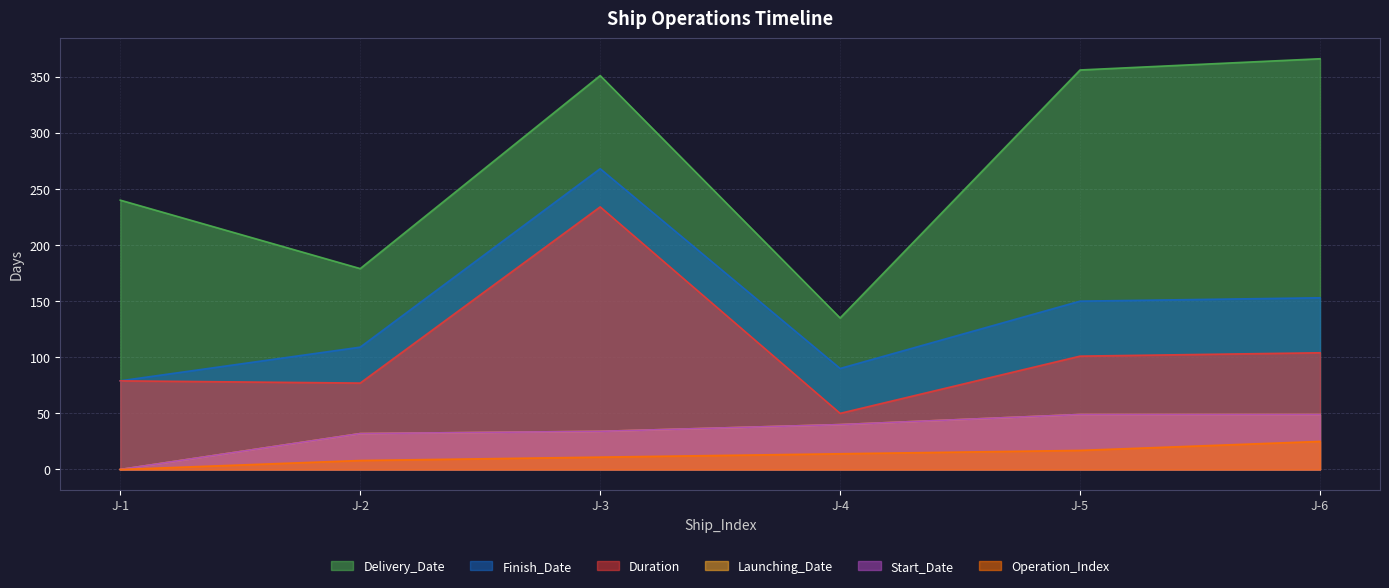

Reading right to left, what are all the values shown in this chart?

Delivery_Date: 366	356	135	351	179	240
Finish_Date: 153	150	90	268	109	79
Duration: 104	101	50	234	77	79
Launching_Date: 49	49	40	34	32	0
Start_Date: 49	49	40	34	32	0
Operation_Index: 25	17	14	11	8	0